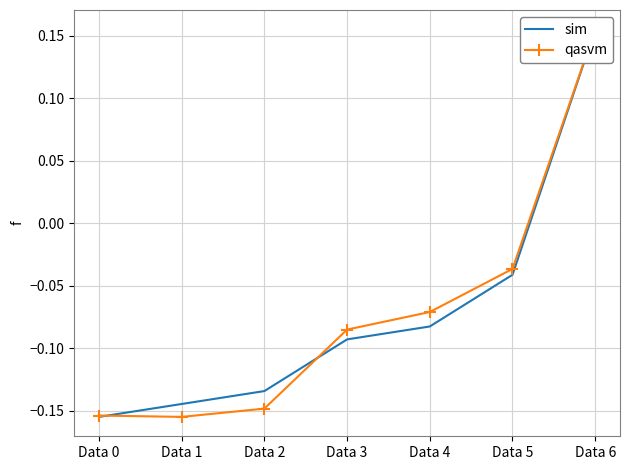

The qasvm series shows -0.2 at Data 2. True or false?

False